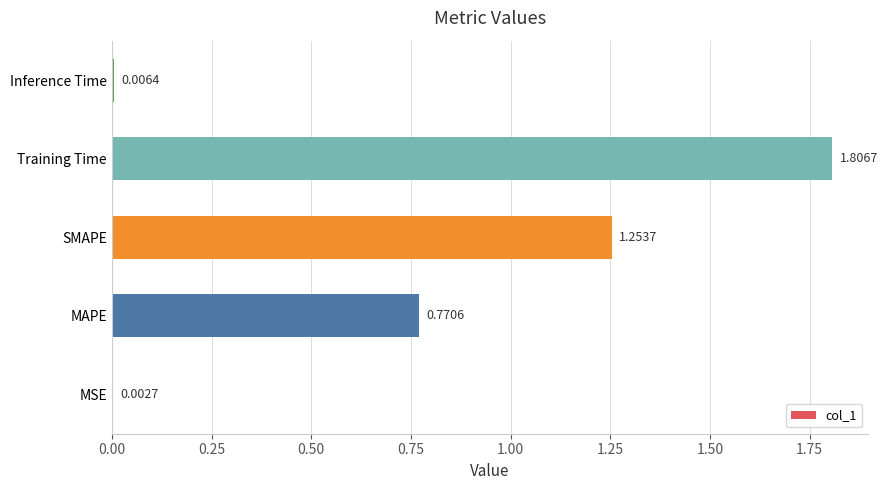

What is the change in value from MSE to MAPE?

+0.8